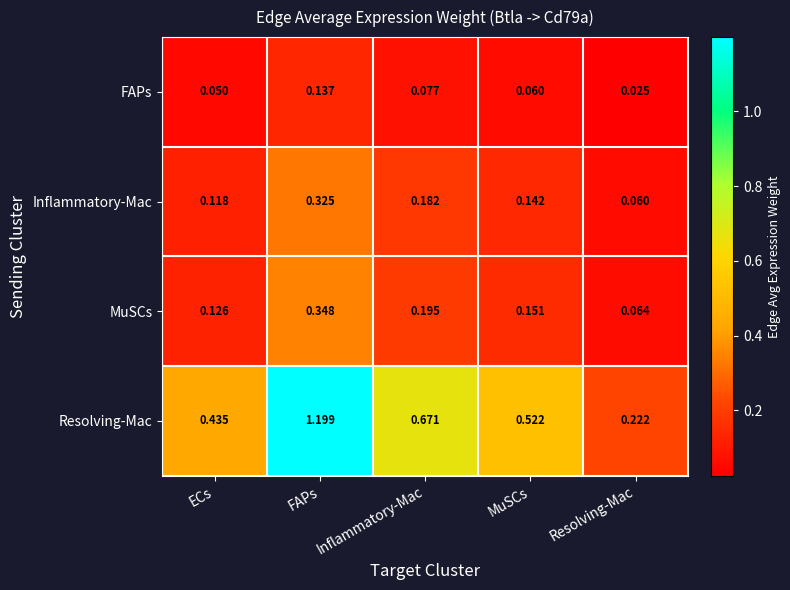

Rank the series by their maximum value, from lowest to highest.

FAPs, Inflammatory-Mac, MuSCs, Resolving-Mac